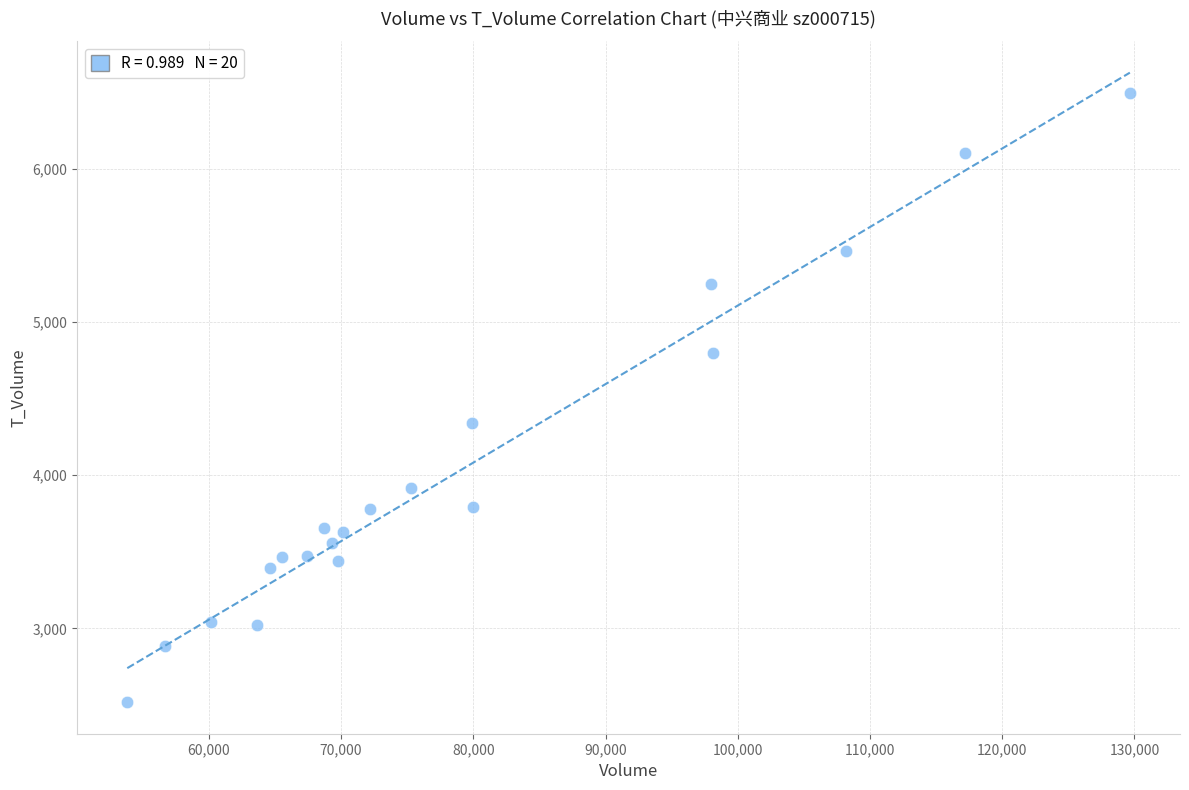

What is the range of X values (max minus min)?

75816